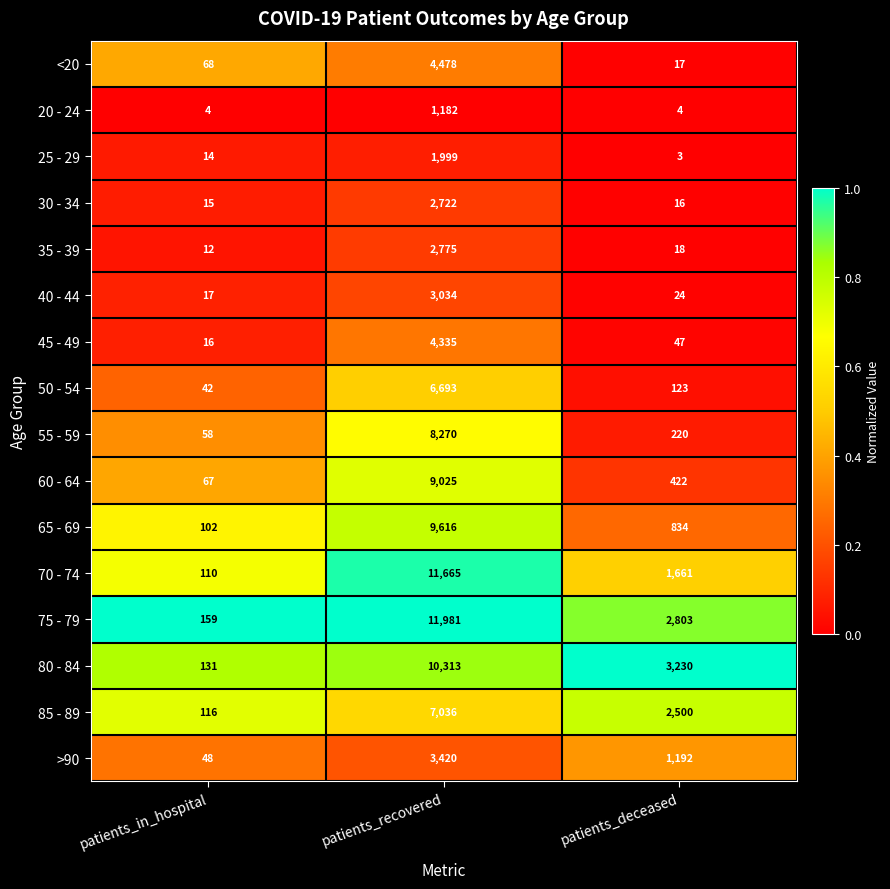

At which label does 25 - 29 reach its peak?

patients_recovered